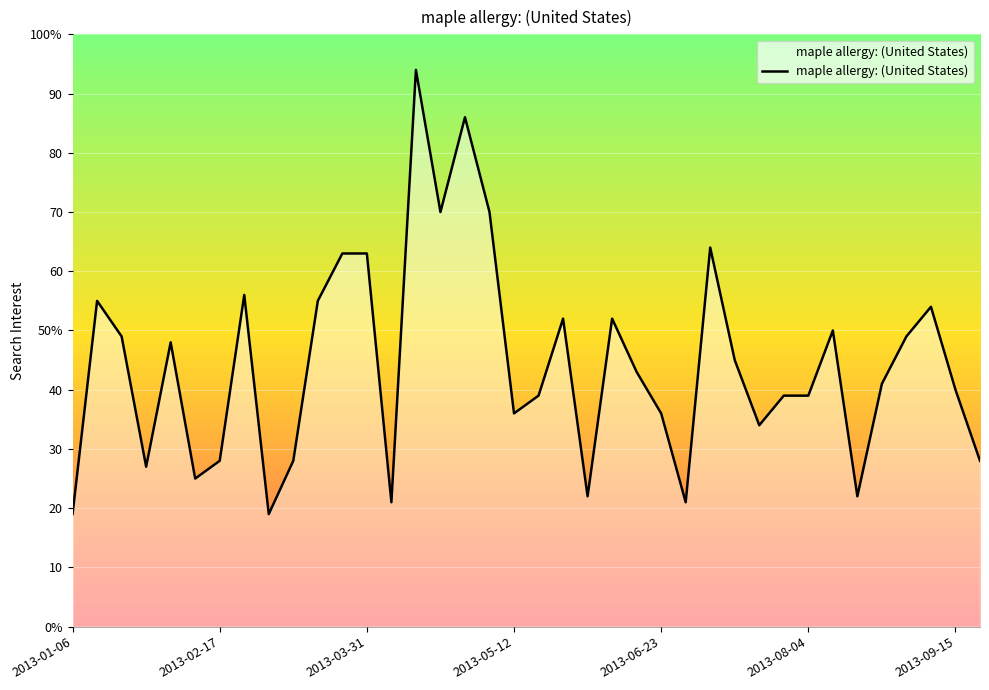

What is the value of the 8th point from the left?

56